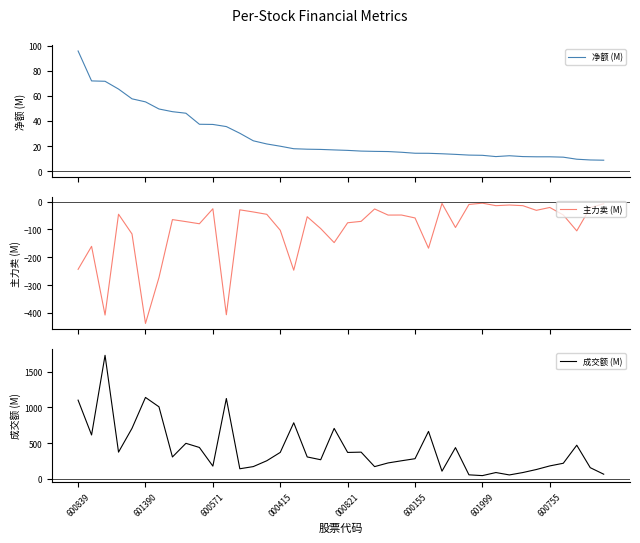

What is the minimum value for 净额 (M)?

8.8